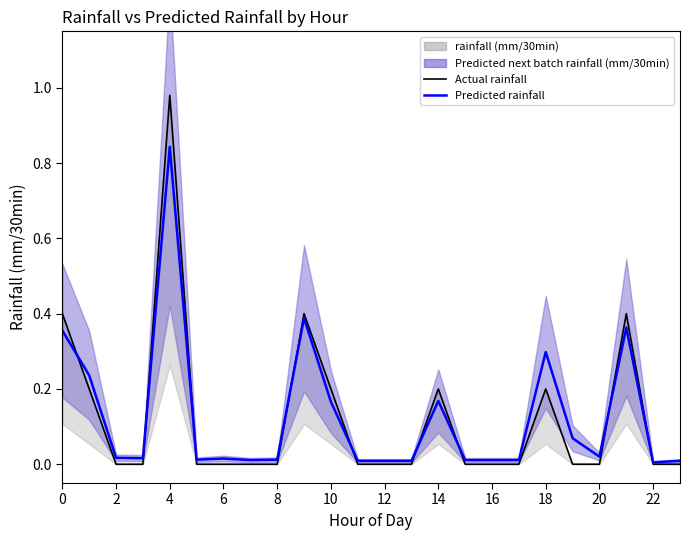

Reading left to right, list all the values displayed in this chart.

rainfall (mm/30min): 0=0.4	1=0.2	2=0.0	3=0.0	4=1.0	5=0.0	6=0.0	7=0.0	8=0.0	9=0.4	10=0.2	11=0.0	12=0.0	13=0.0	14=0.2	15=0.0	16=0.0	17=0.0	18=0.2	19=0.0	20=0.0	21=0.4	22=0.0	23=0.0
Predicted next batch rainfall (mm/30min): 0=0.4	1=0.2	2=0.0	3=0.0	4=0.8	5=0.0	6=0.0	7=0.0	8=0.0	9=0.4	10=0.2	11=0.0	12=0.0	13=0.0	14=0.2	15=0.0	16=0.0	17=0.0	18=0.3	19=0.1	20=0.0	21=0.4	22=0.0	23=0.0